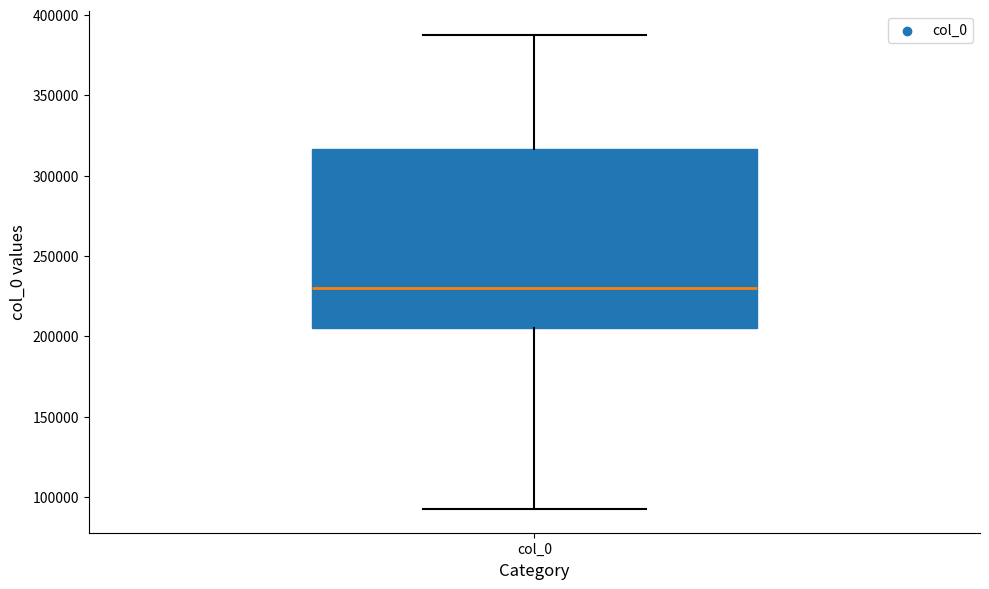

Read this box plot against the y-axis: the position of the median line, the range covered by the box, and the ends of both whiskers. The values are not printed on the chart, so give them approximately, as read against the axis.

median 230000, box 205000 to 315000, whiskers 90000 to 390000